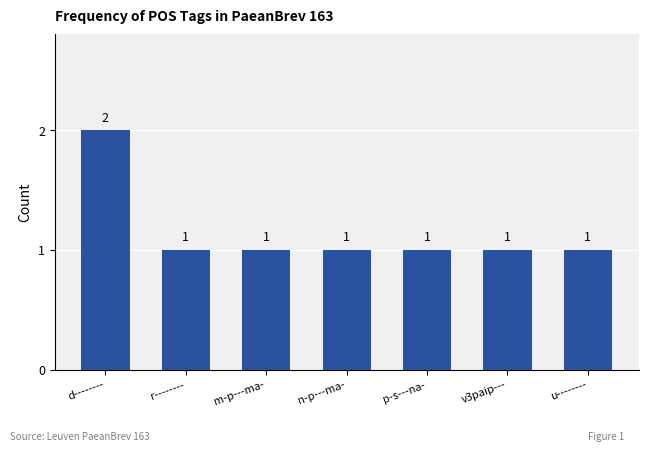

Reading left to right, transcribe all the data shown in this chart.

d--------=2	r--------=1	m-p---ma-=1	n-p---ma-=1	p-s---na-=1	v3paip---=1	u--------=1